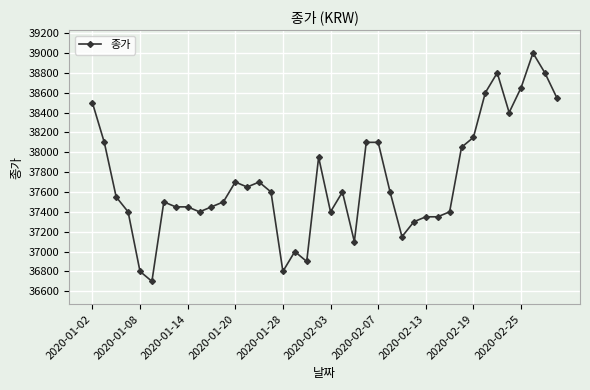

What is the value of the 4th point from the left?

37400